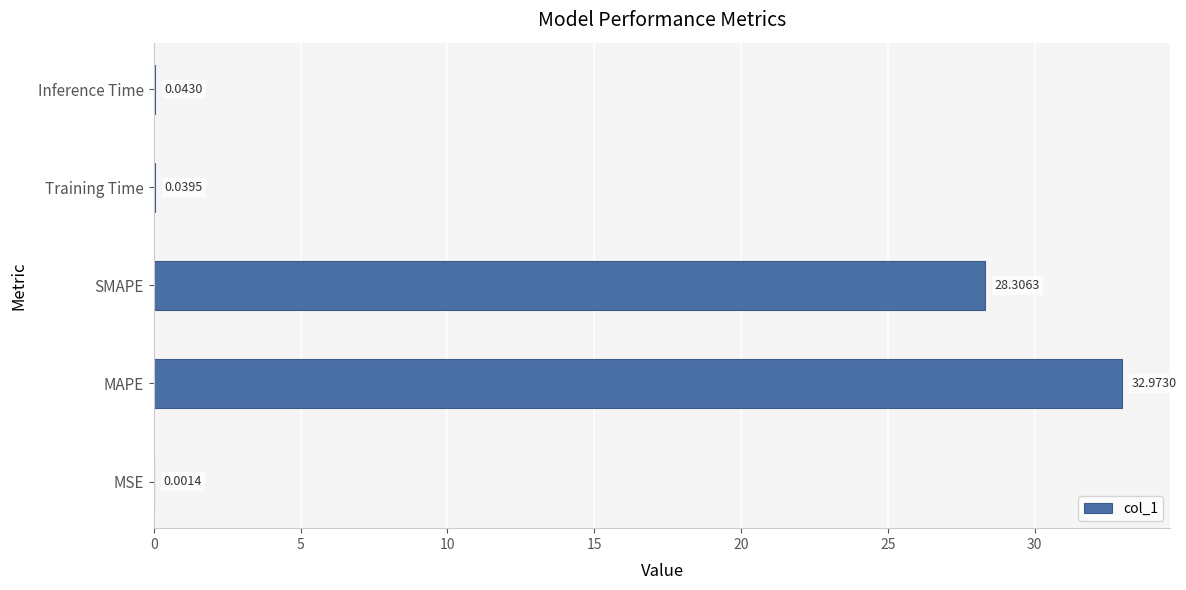

Which category has the highest value across all series?

MAPE